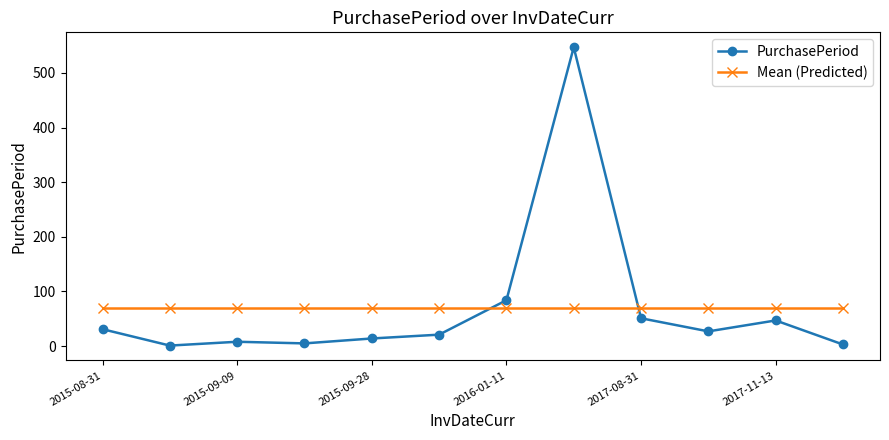

Which series has the largest range (max minus min)?

PurchasePeriod